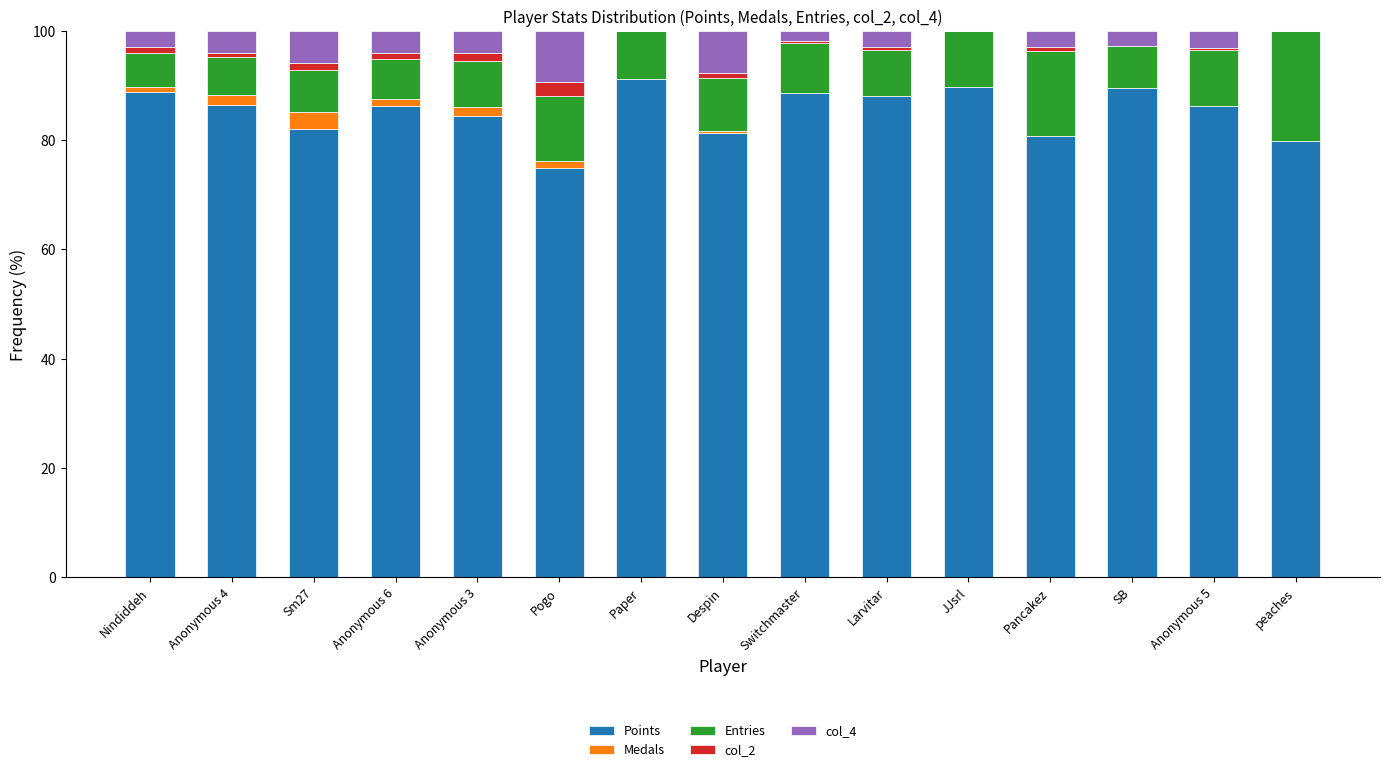

What is the sum of all Points values?

1278.5